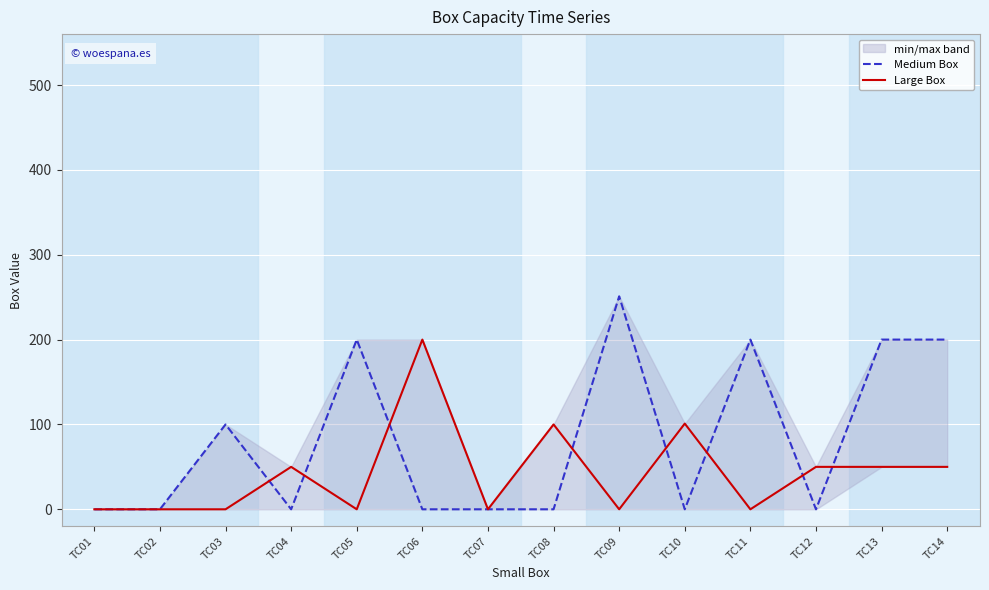

The Medium Box series shows 0 at TC07. True or false?

True